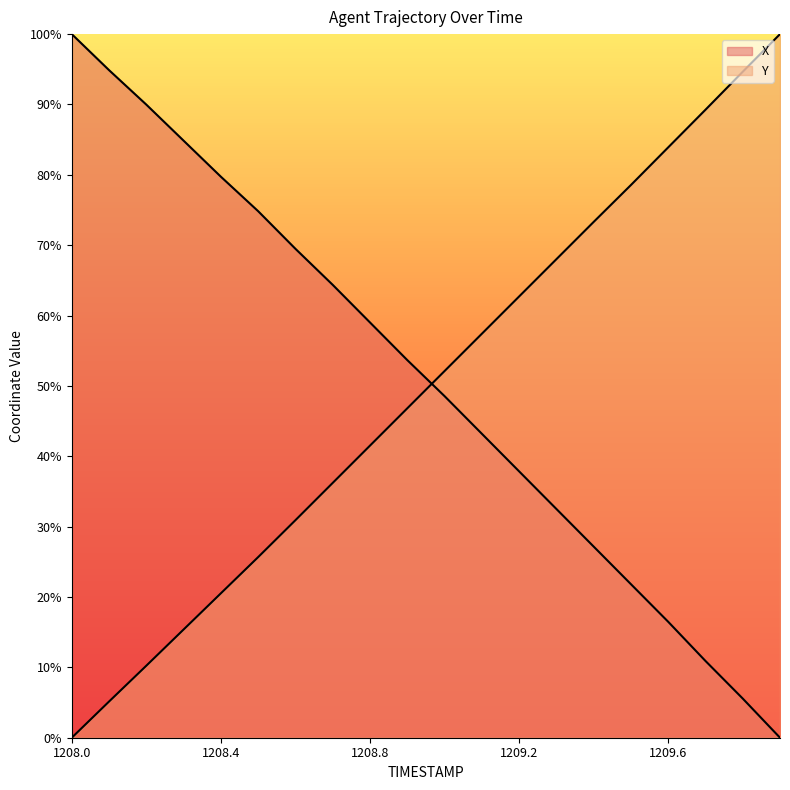

Which series has the widest spread of values?

X